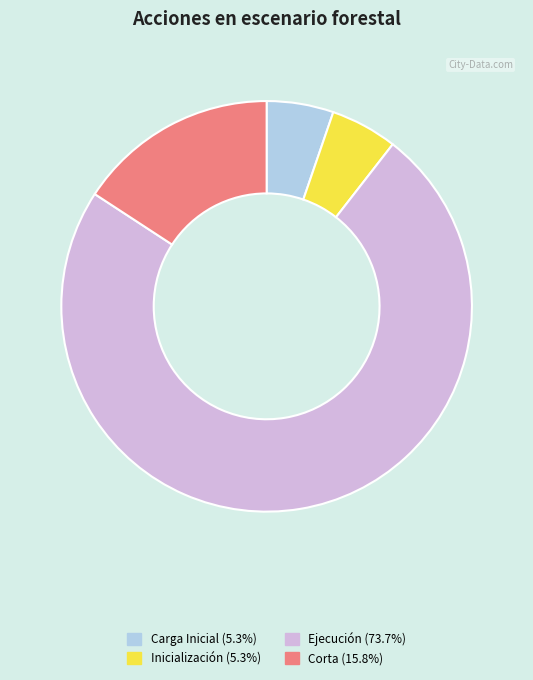

Is the sum of Corta and Inicialización greater than half?

No